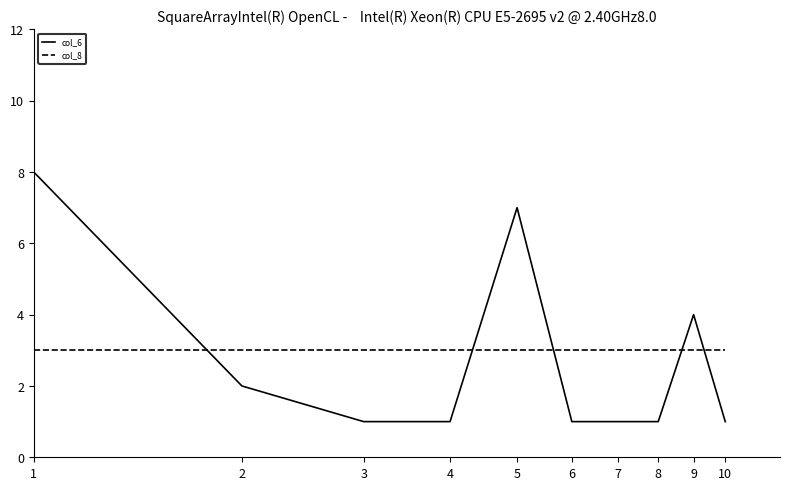

Which series has the largest range (max minus min)?

col_6